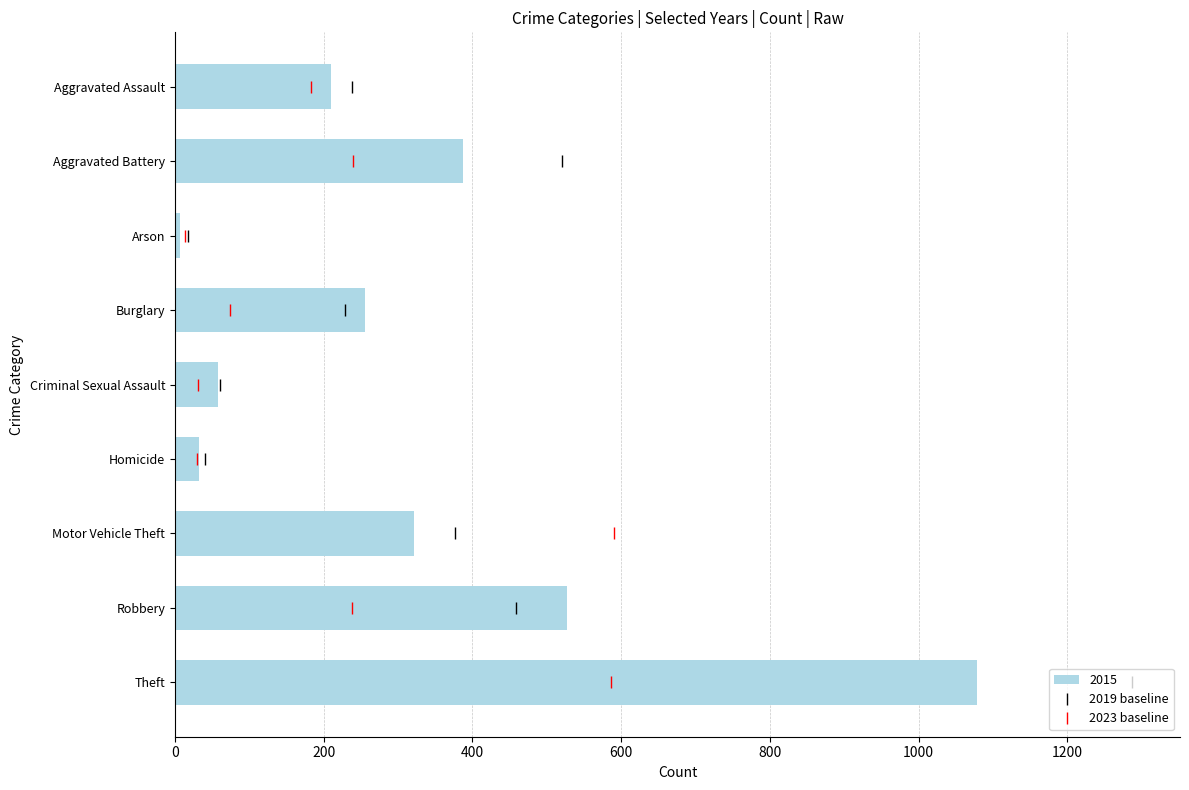

Are the bars horizontal?

Yes